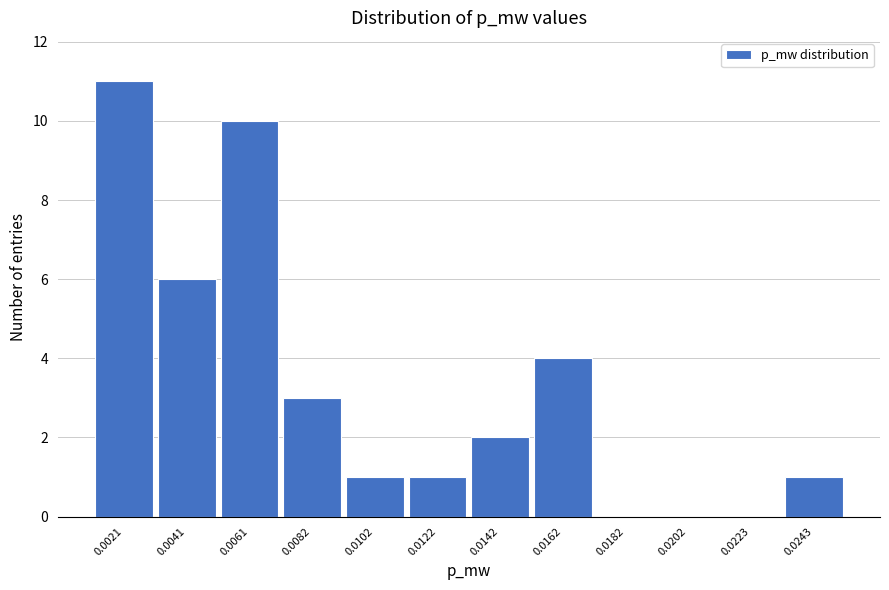

Reading left to right, extract all data points from this chart.

0.0021=11	0.0041=6	0.0061=10	0.0082=3	0.0102=1	0.0122=1	0.0142=2	0.0162=4	0.0182=0	0.0202=0	0.0223=0	0.0243=1